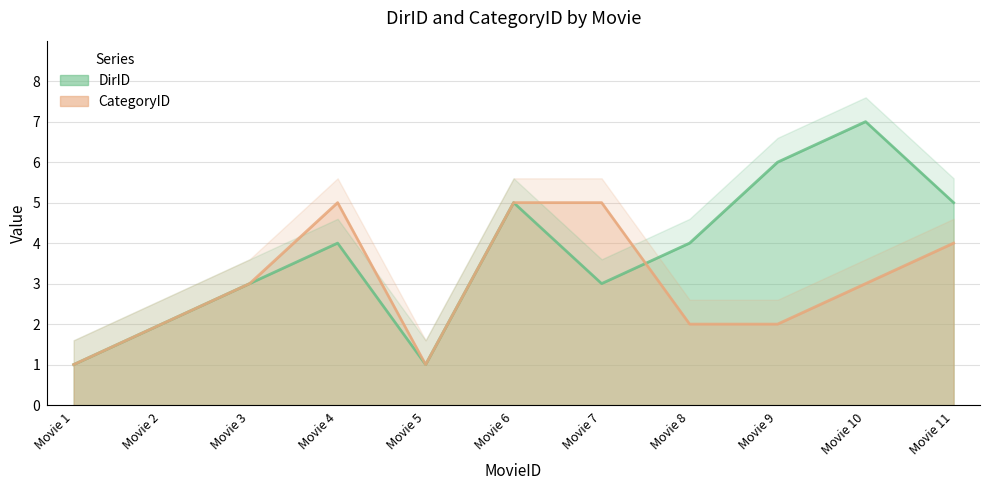

Count the DirID values in the range 2 to 5.

7